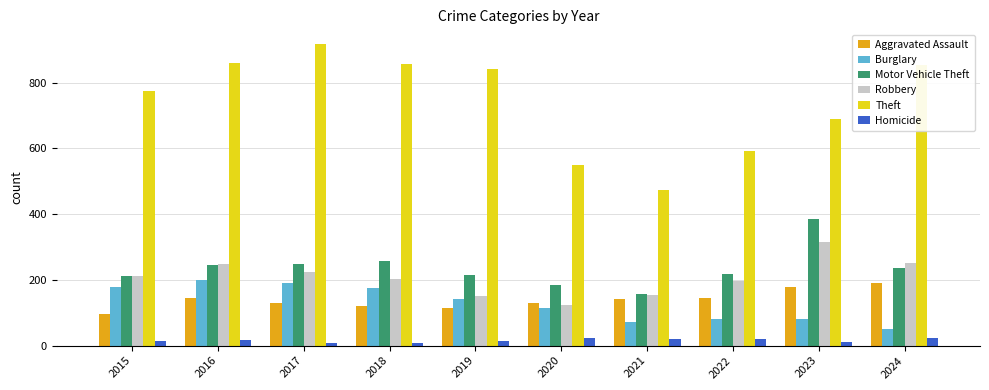

What is the difference between the maximum and second lowest values in the Homicide series?

16